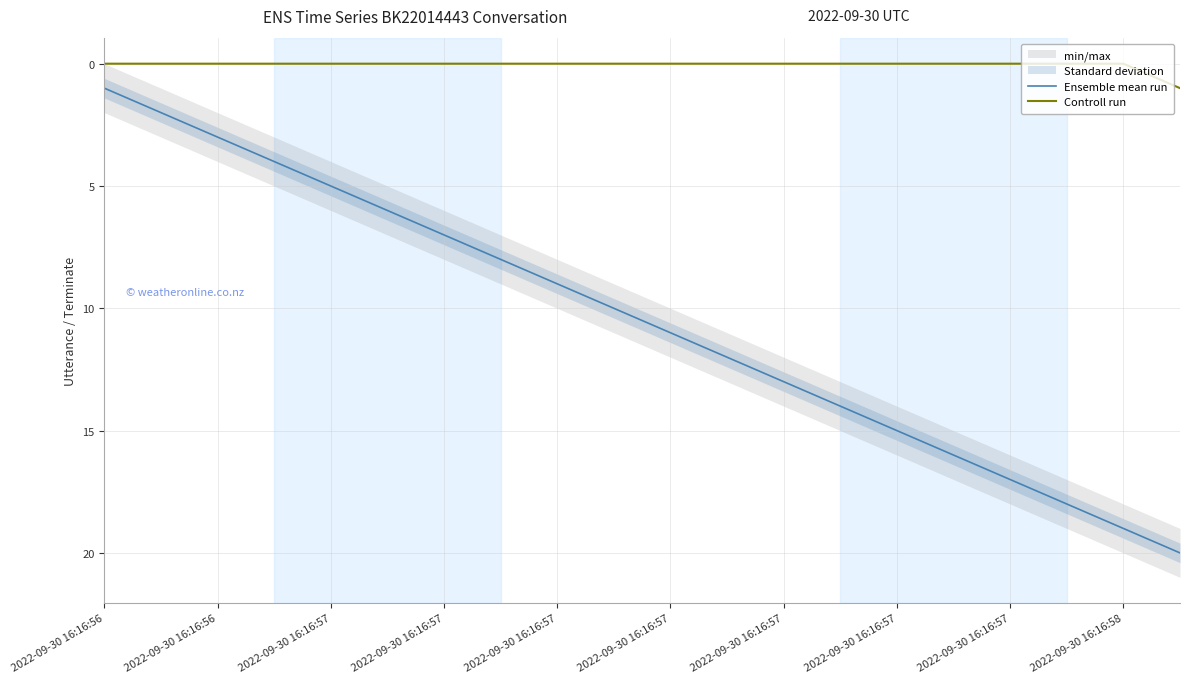

True or false: Controll run has more than 2 interior local peaks.

False